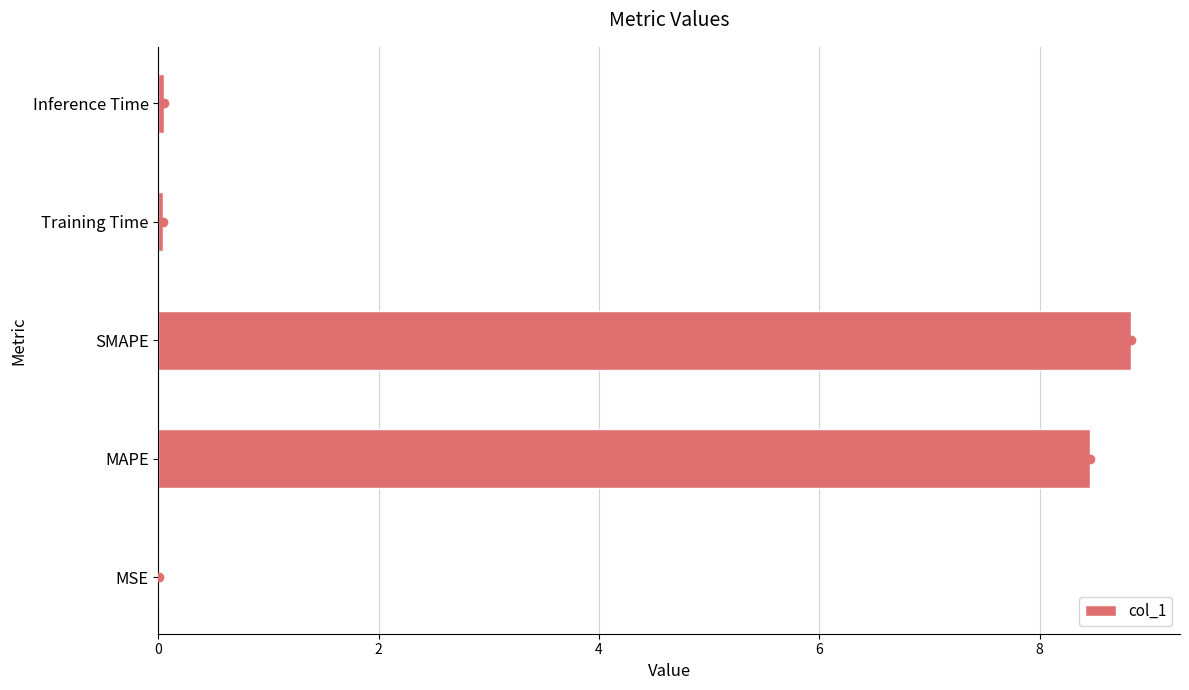

The value at MAPE is 8.5. True or false?

True